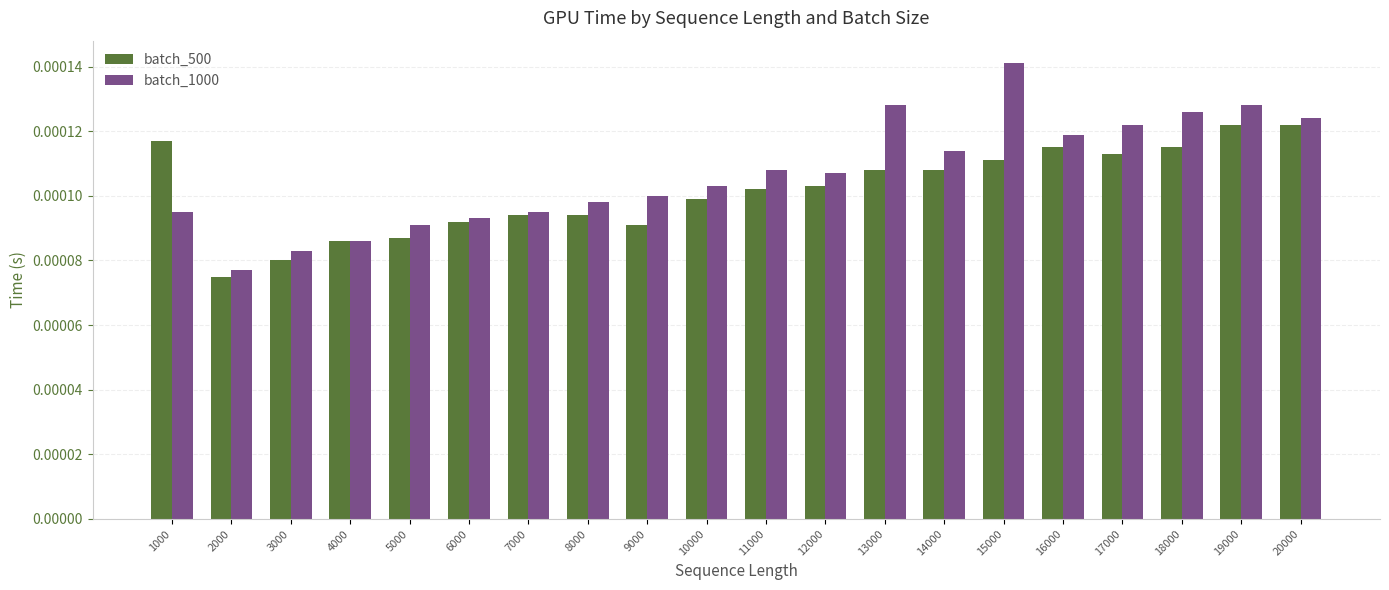

Where is batch_500 nearest to the value 0?

2000